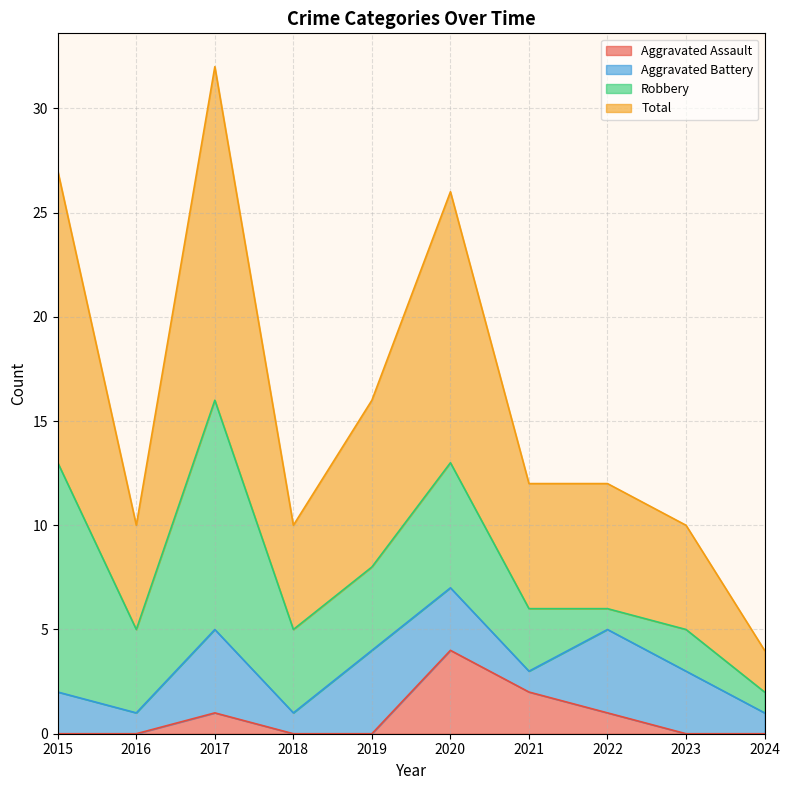

Which series has the widest spread of values?

Total